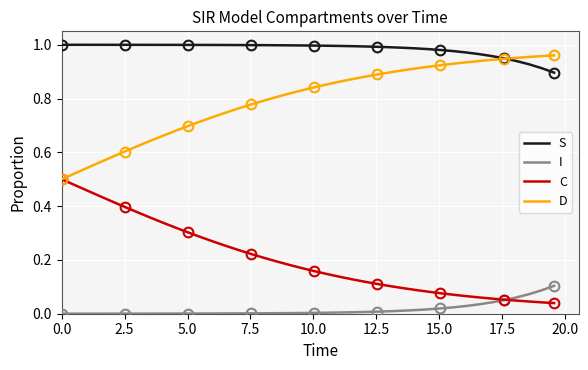

True or false: D and I intersect in this chart.

False